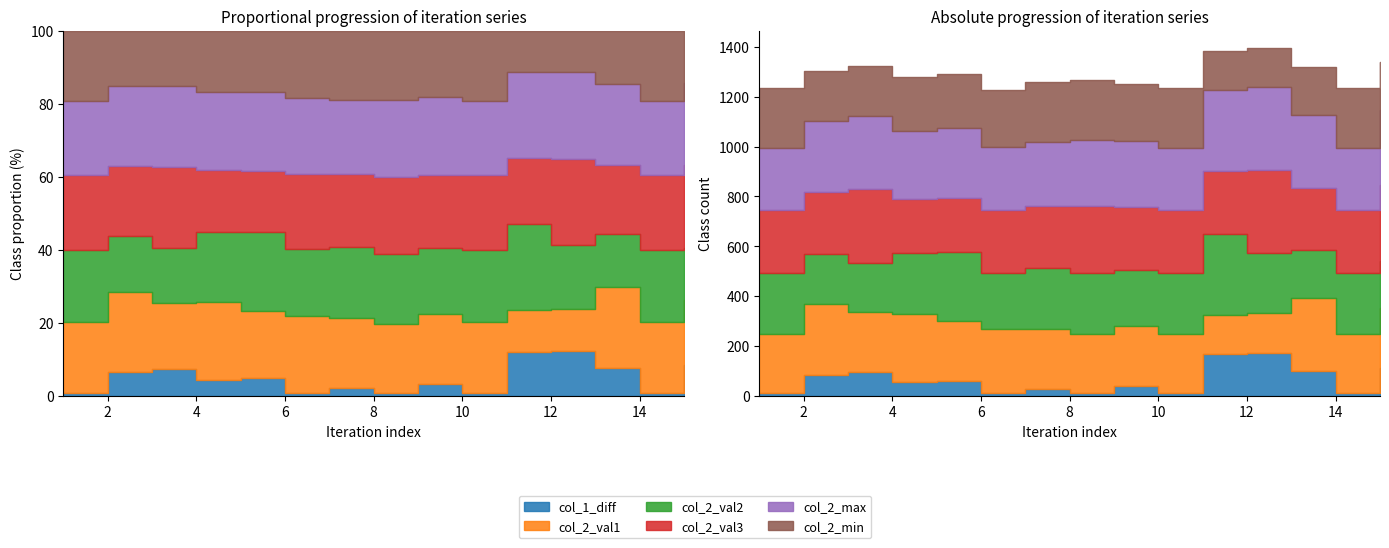

The value of col_2_max at 1 is 250. True or false?

True